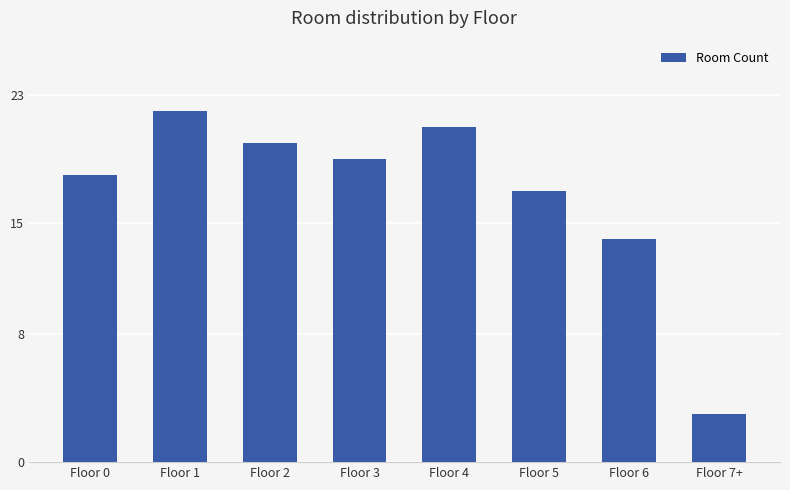

The value at Floor 4 is 21. True or false?

True